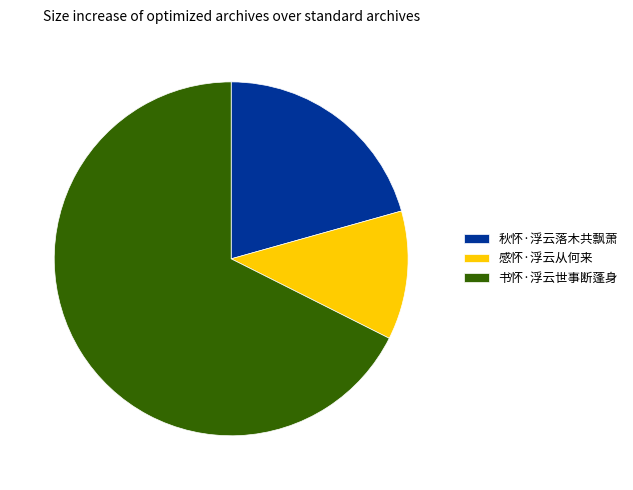

Which slice is the largest?

书怀·浮云世事断蓬身